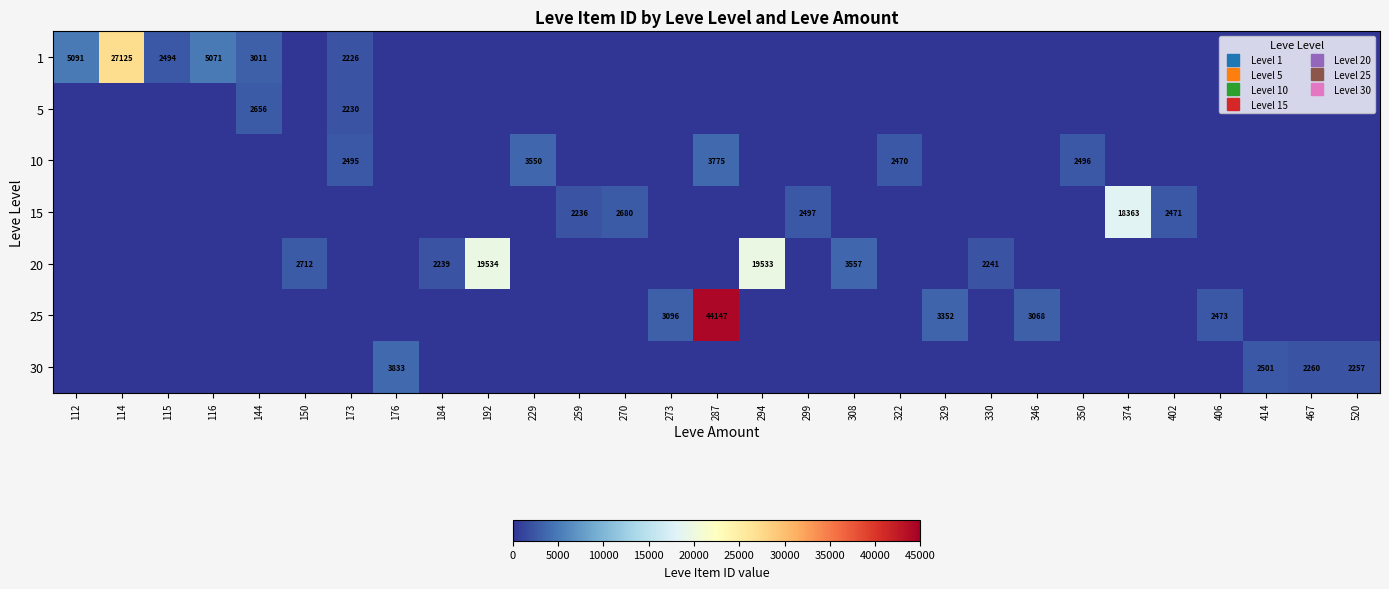

Is the value of 25 at 330 greater than the value of 1 at 308?

No